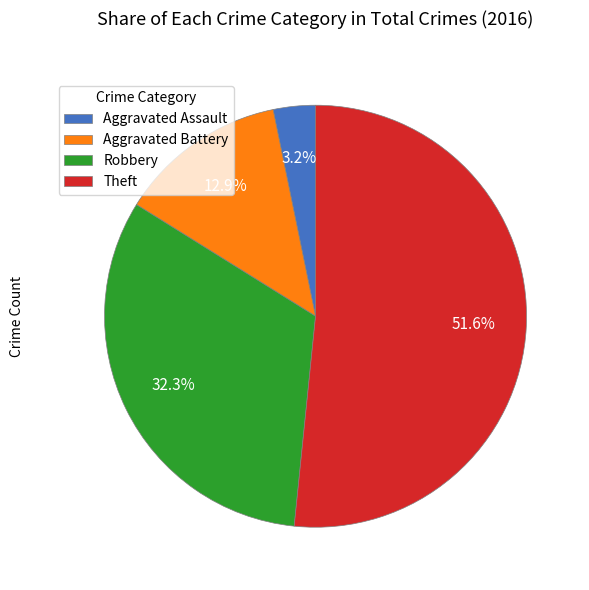

How many slices are in this pie chart?

4